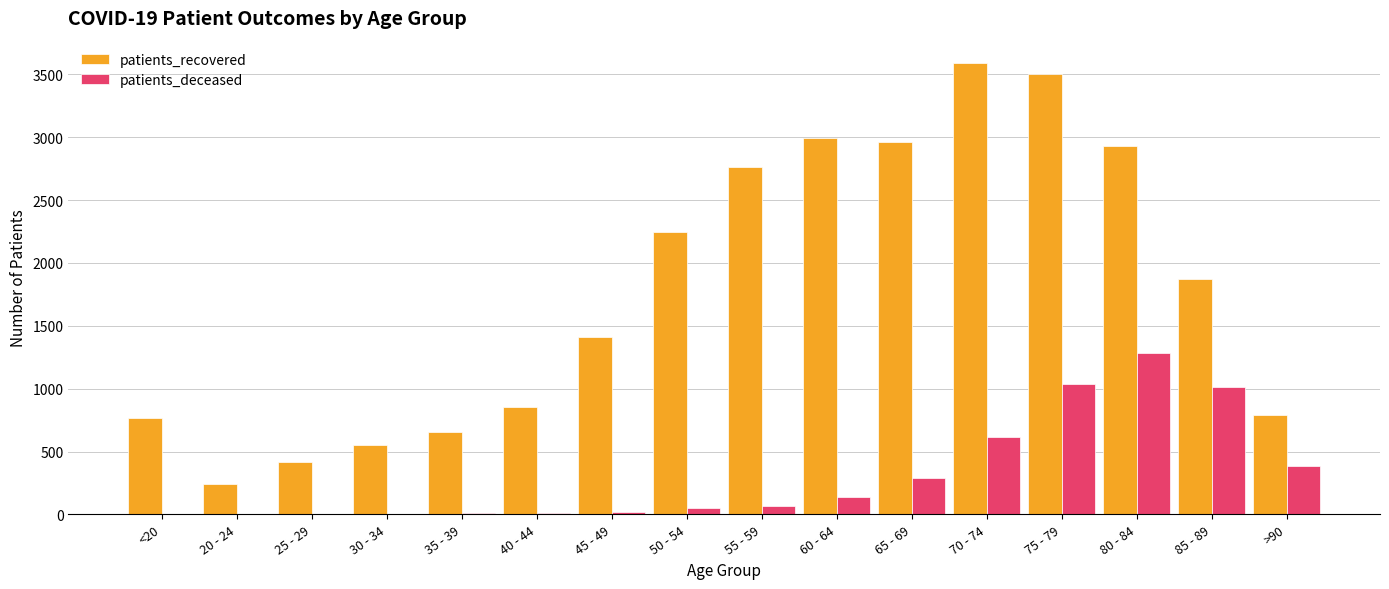

What is the sum of all patients_recovered values?

28555